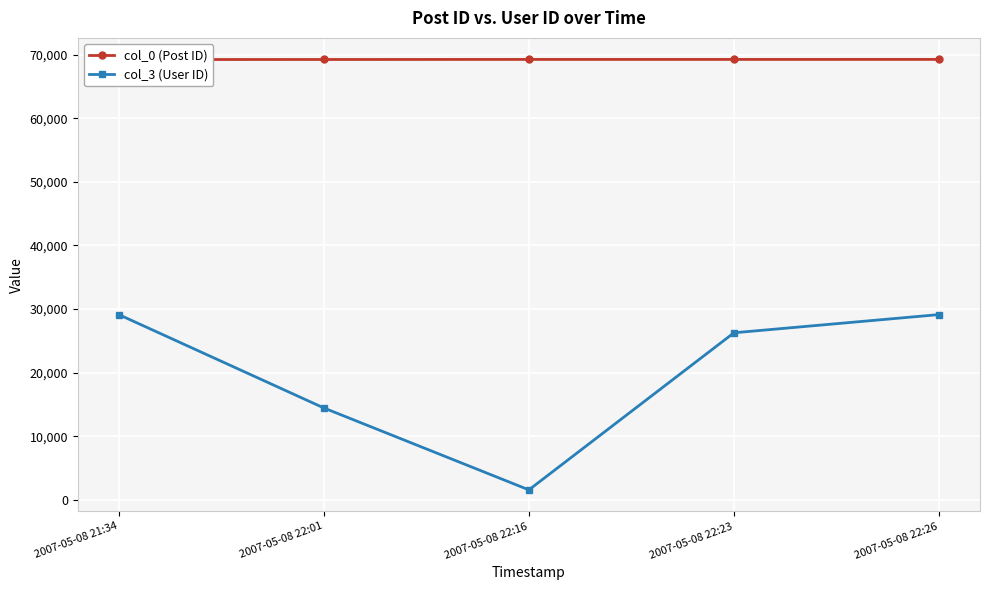

Reading left to right, what are all the values shown in this chart?

col_0 (Post ID): 69227	69234	69244	69245	69246
col_3 (User ID): 29133	14456	1578	26272	29133